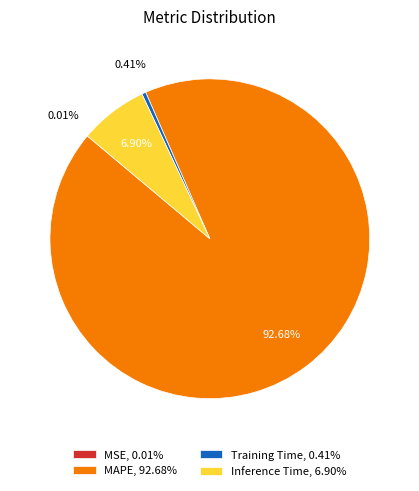

Do Inference Time, 6.90% and Training Time, 0.41% together represent more than half of the pie?

No